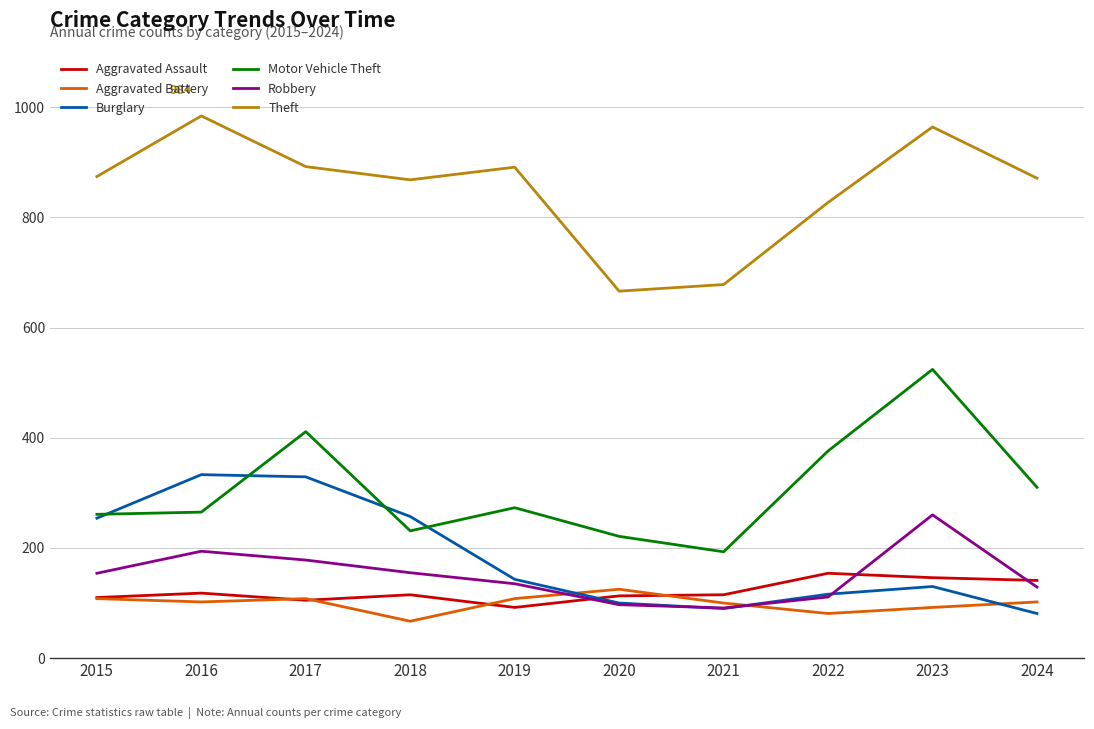

At which category is the sum across all series the highest?

2023